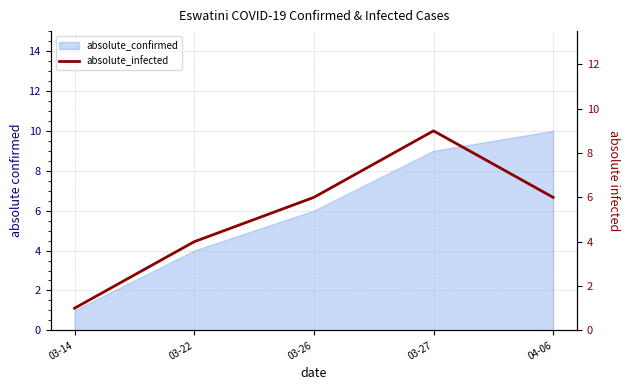

How many lines are shown in the chart?

1